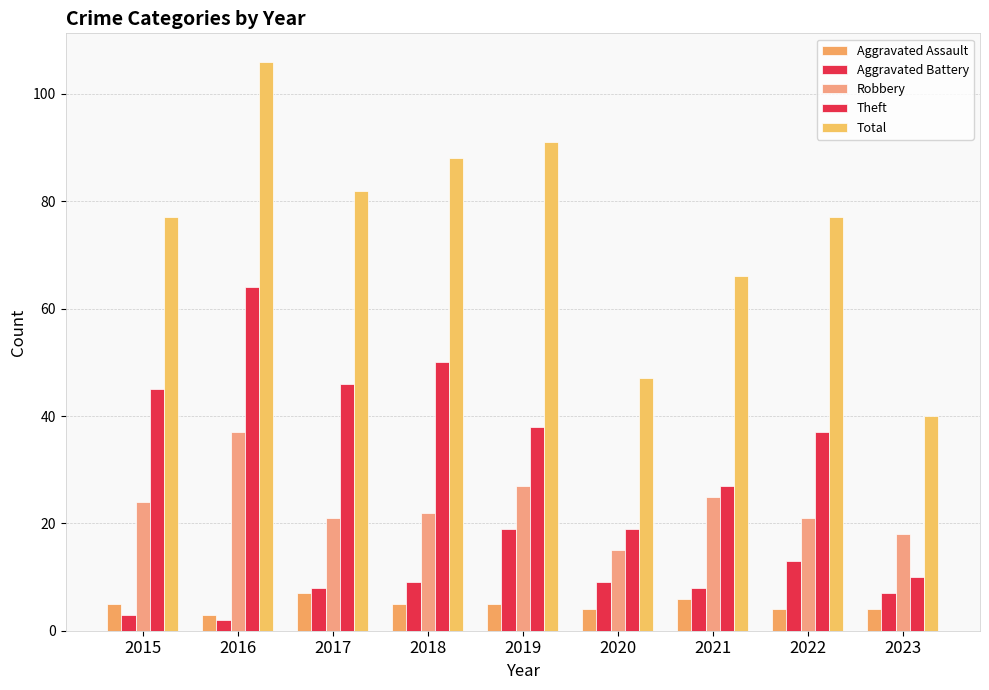

How many distinct data groups are displayed?

5